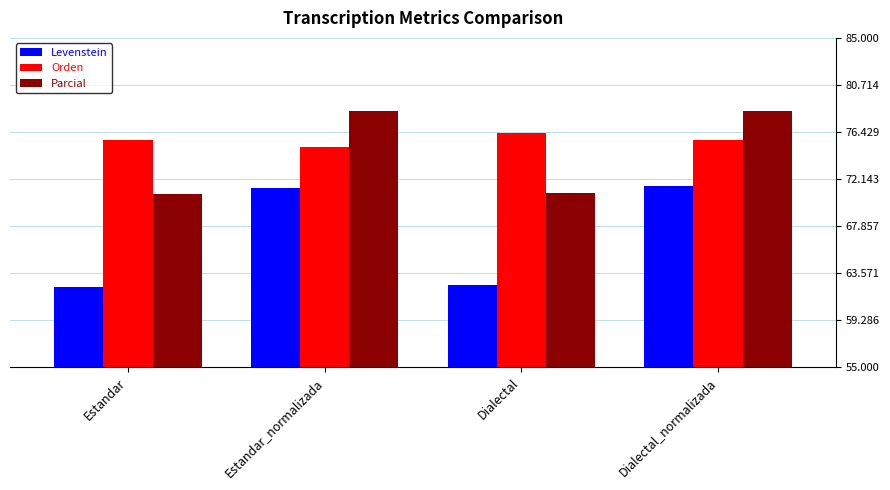

Count the number of data series in this chart.

3